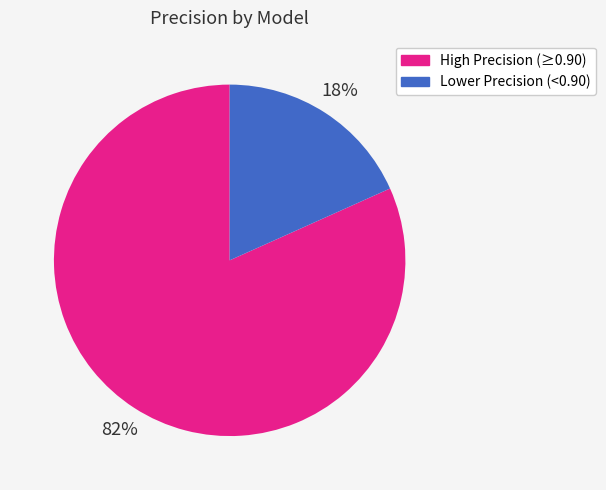

Does any single category account for the majority?

Yes